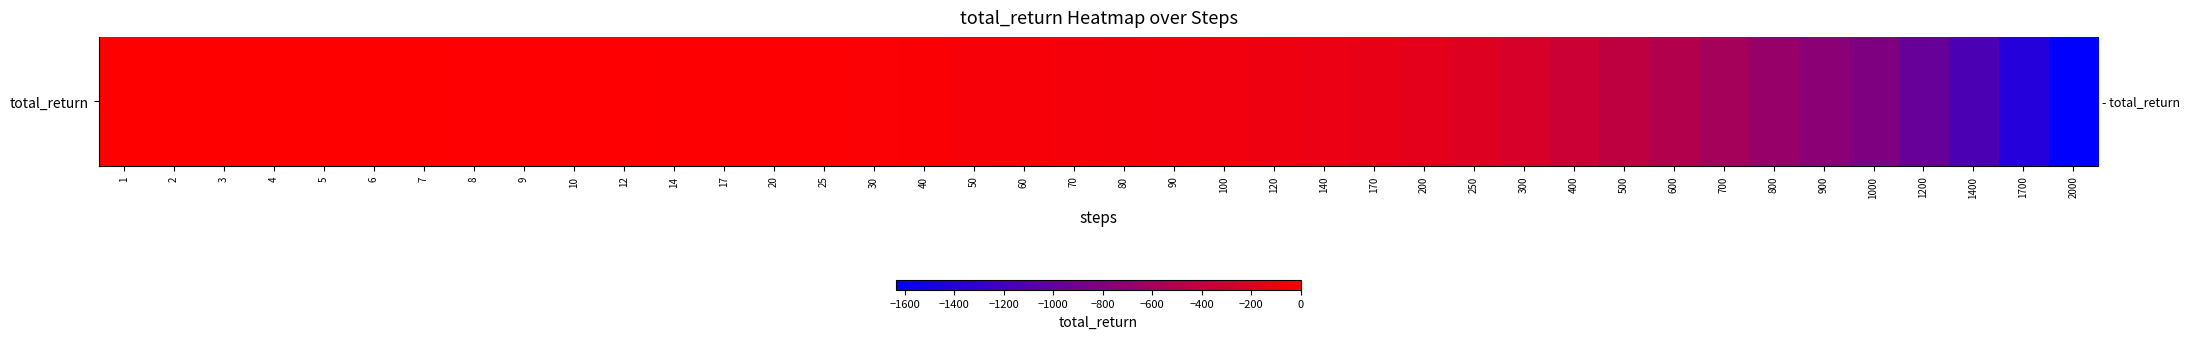

At which label is the value closest to -816?

1000